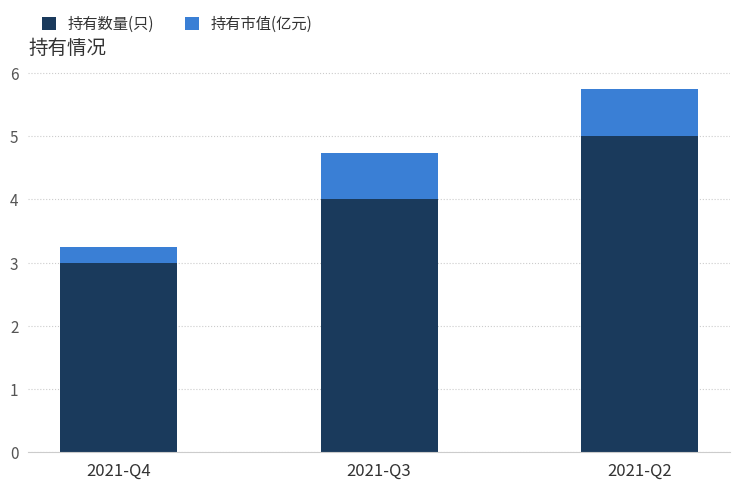

What are all the series names shown in the legend?

持有数量(只), 持有市值(亿元)